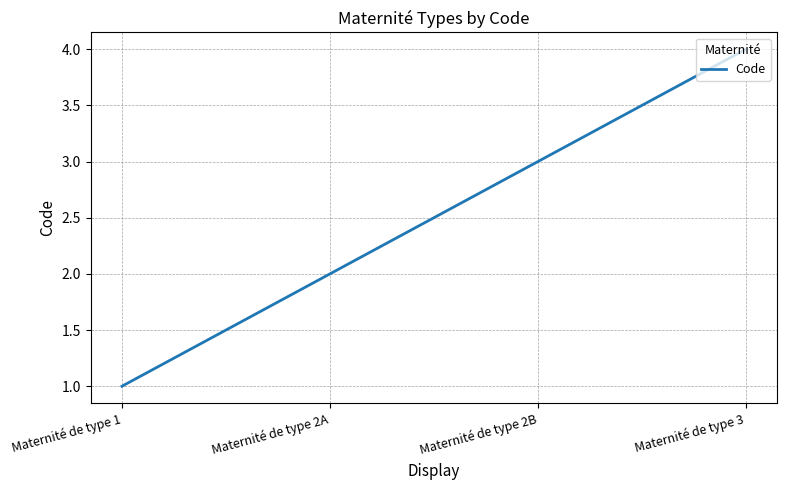

List the labels in order of value, smallest first.

Maternité de type 1, Maternité de type 2A, Maternité de type 2B, Maternité de type 3